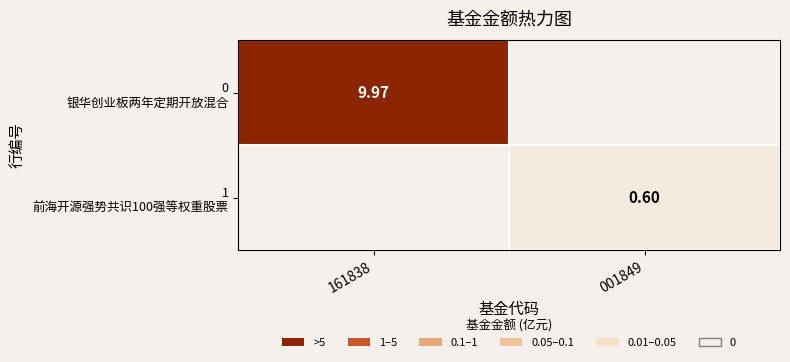

What is the difference between the maximum and minimum values in the 0 银华创业板两年定期开放混合 series?

10.0